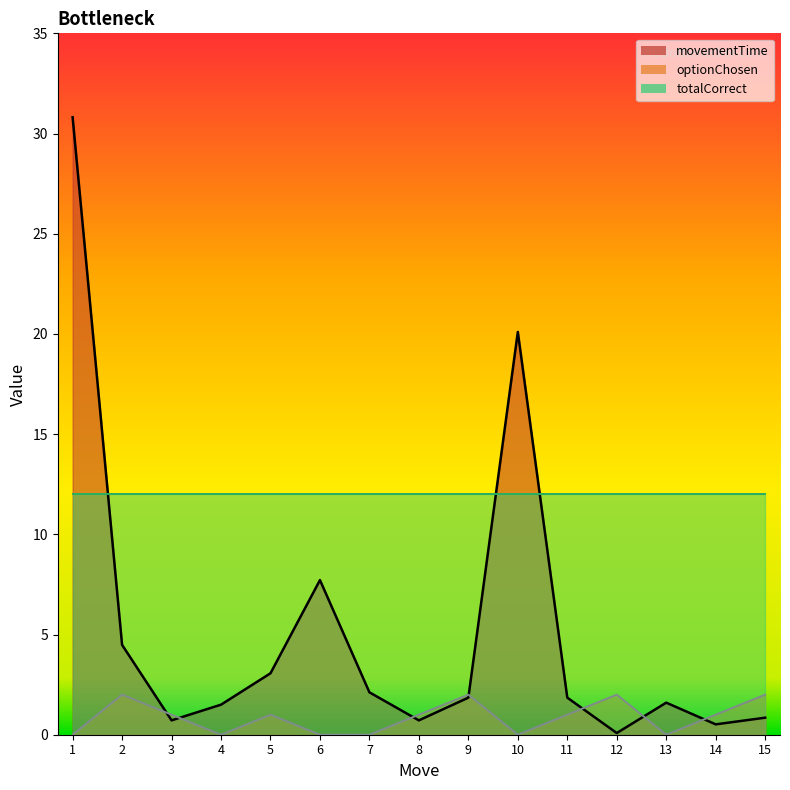

How many lines are shown in the chart?

3